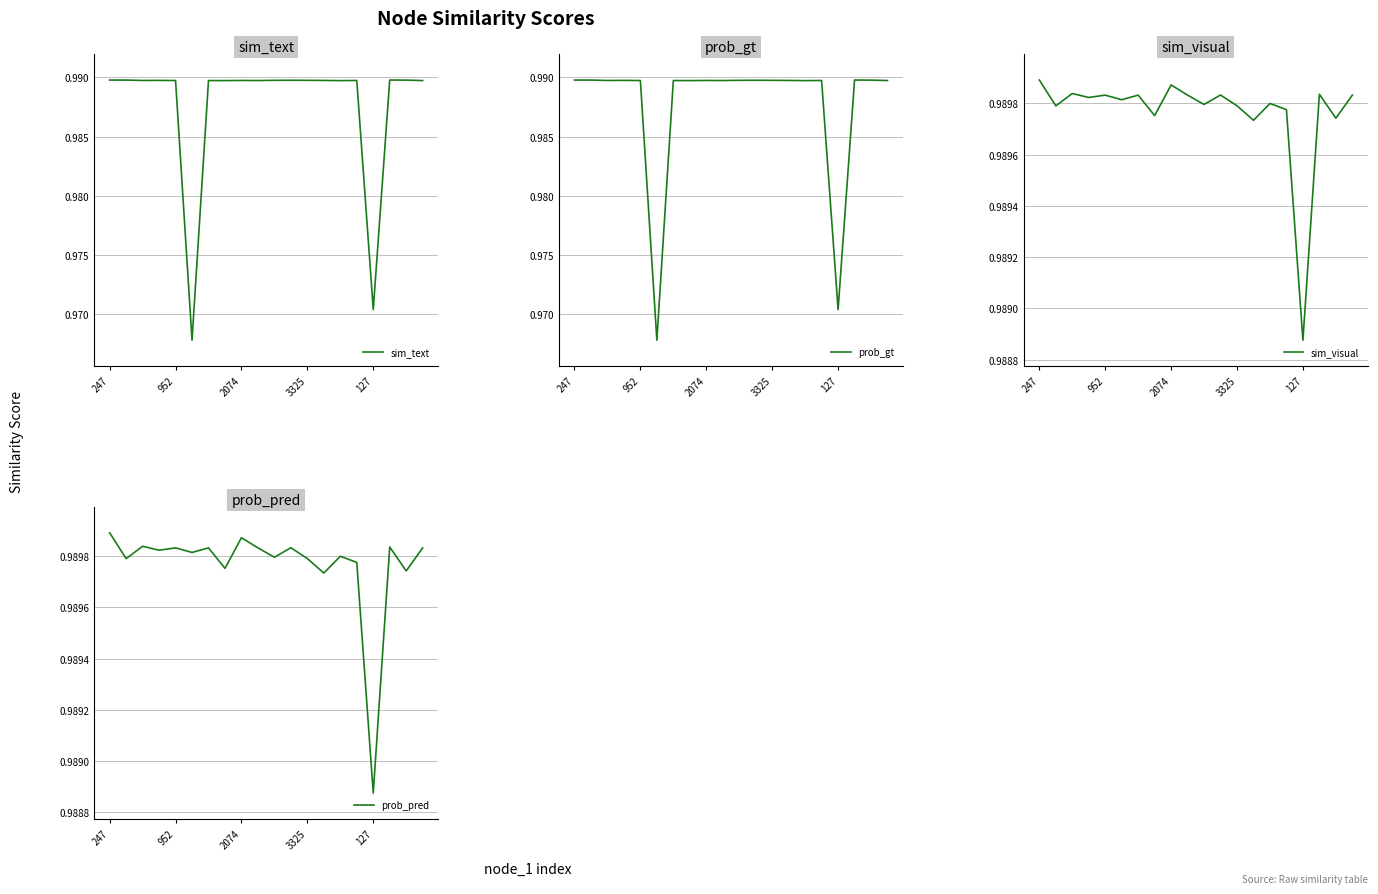

What position from the left is 10?

11